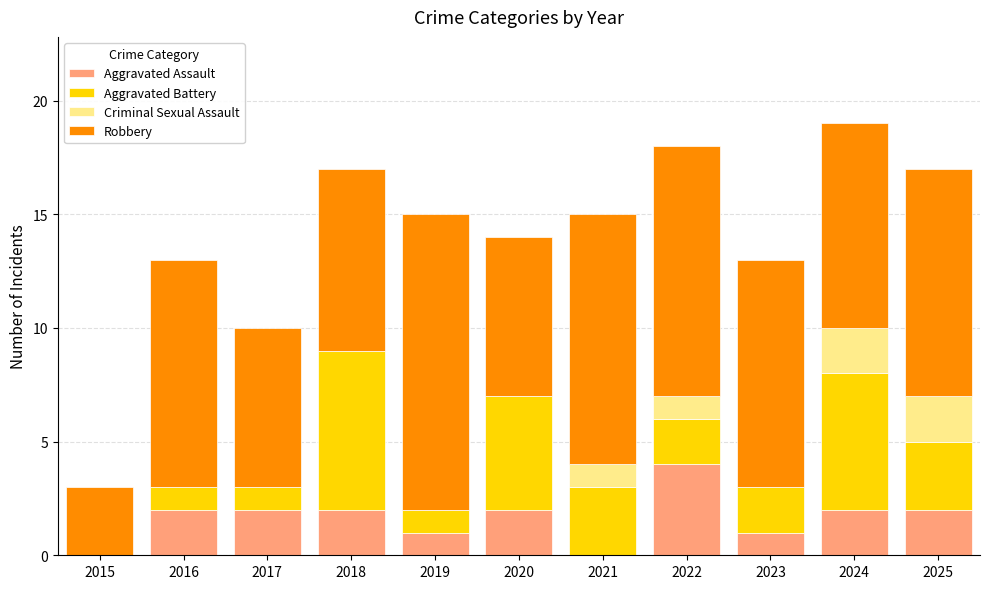

Read the Aggravated Assault value at 2016.

2